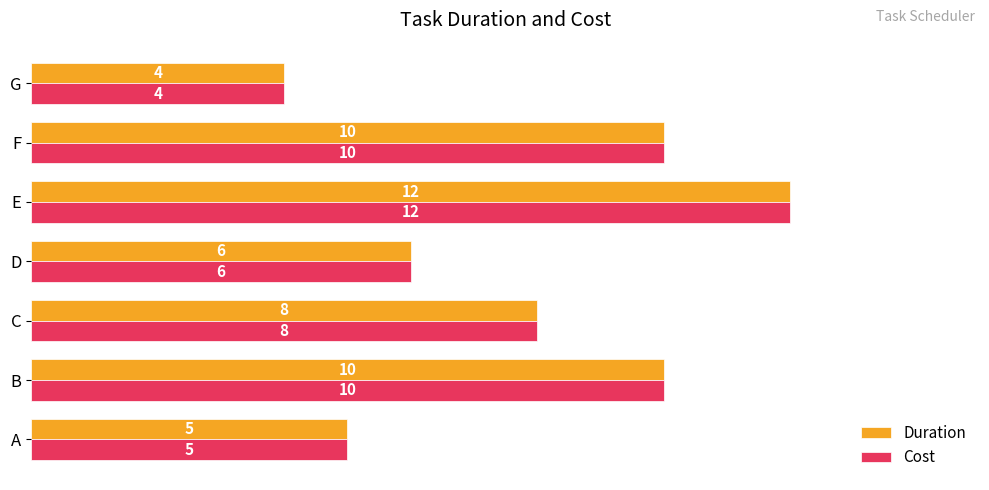

What is the maximum value shown in the chart?

12